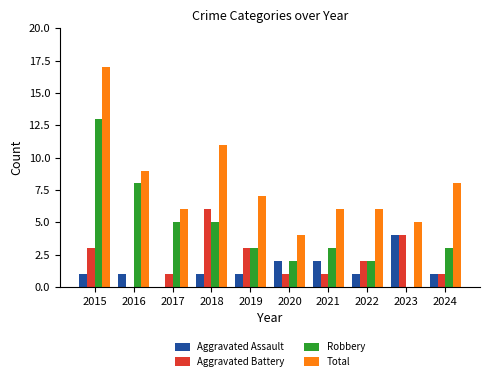

At which category does the chart reach its peak across all series?

2015